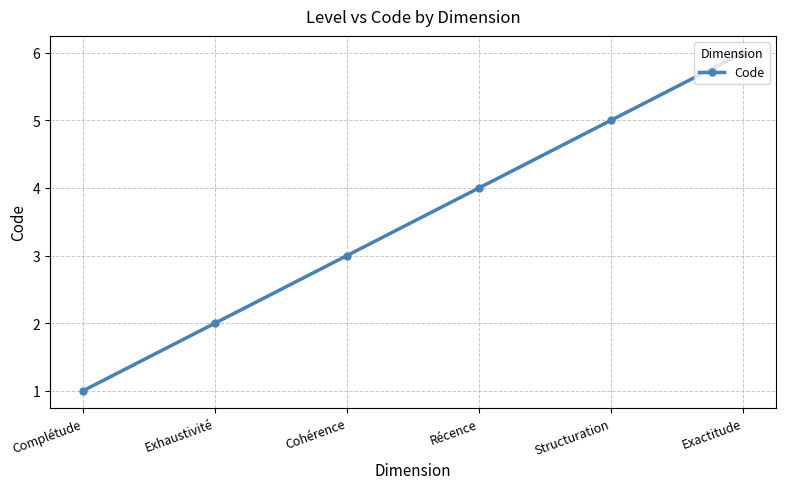

True or false: the data shows 4 at Exactitude.

False